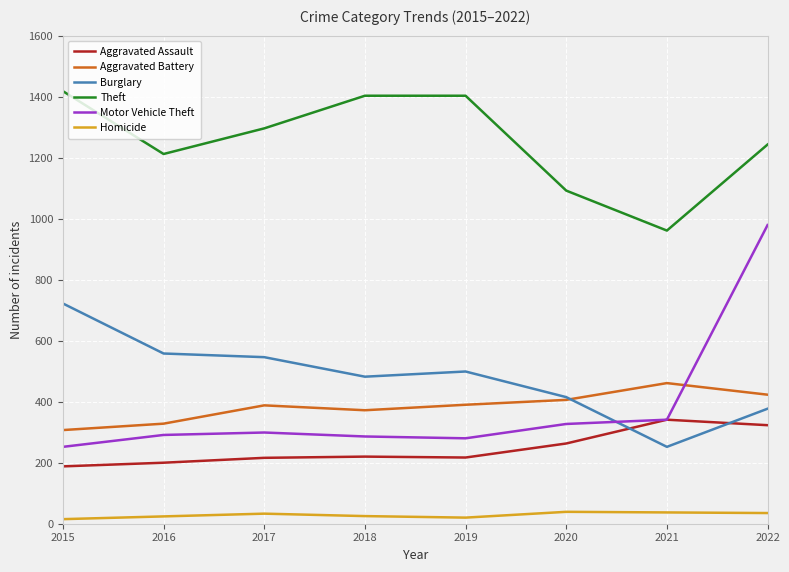

Is the value of Aggravated Assault at 2016 greater than the value of Burglary at 2015?

No